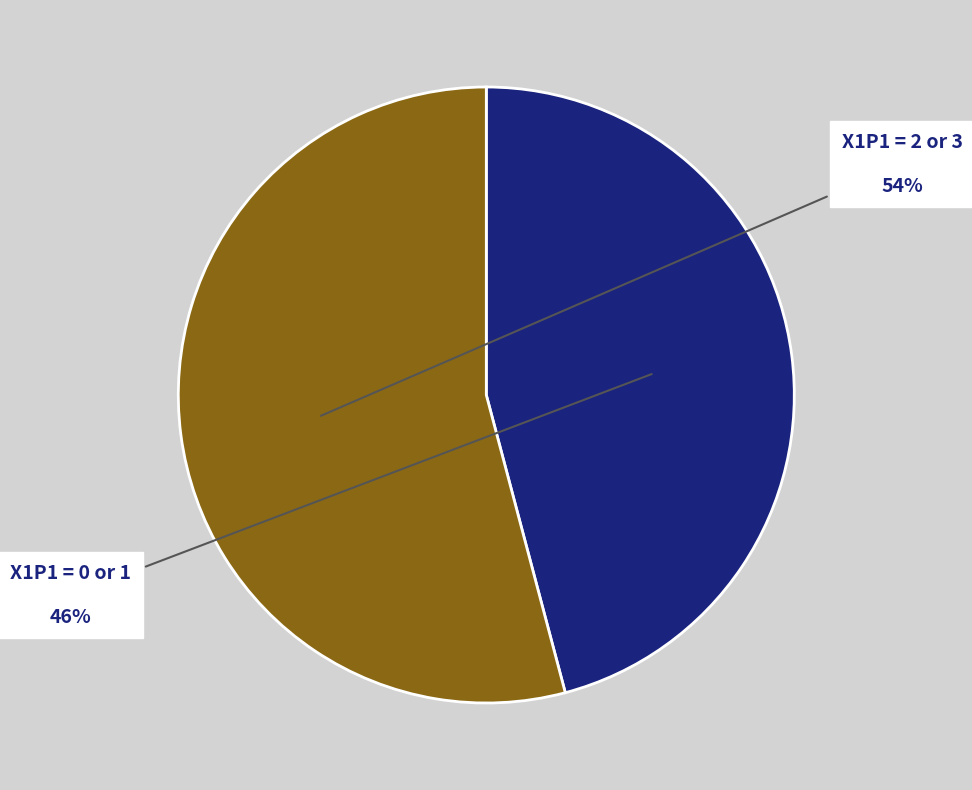

The X1P1 = 0 or 1 slice represents 58% of the pie. True or false?

False